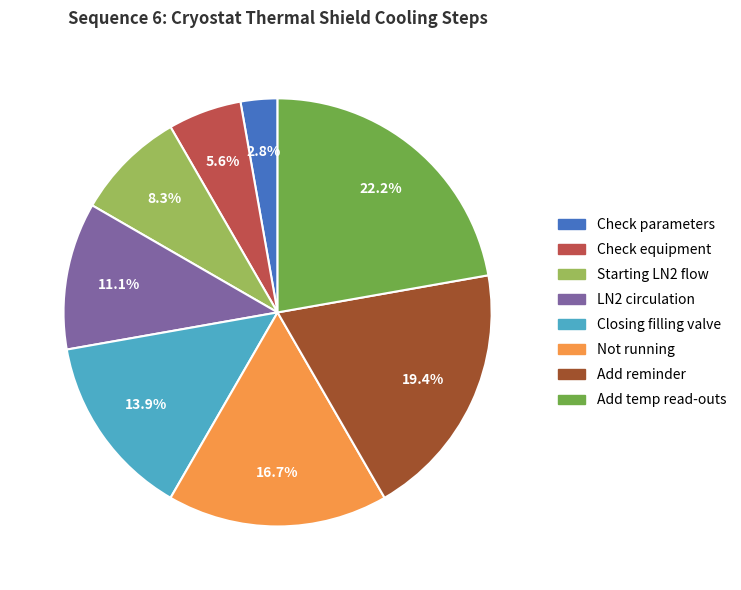

Between Check parameters and Add temp read-outs, which is larger?

Add temp read-outs